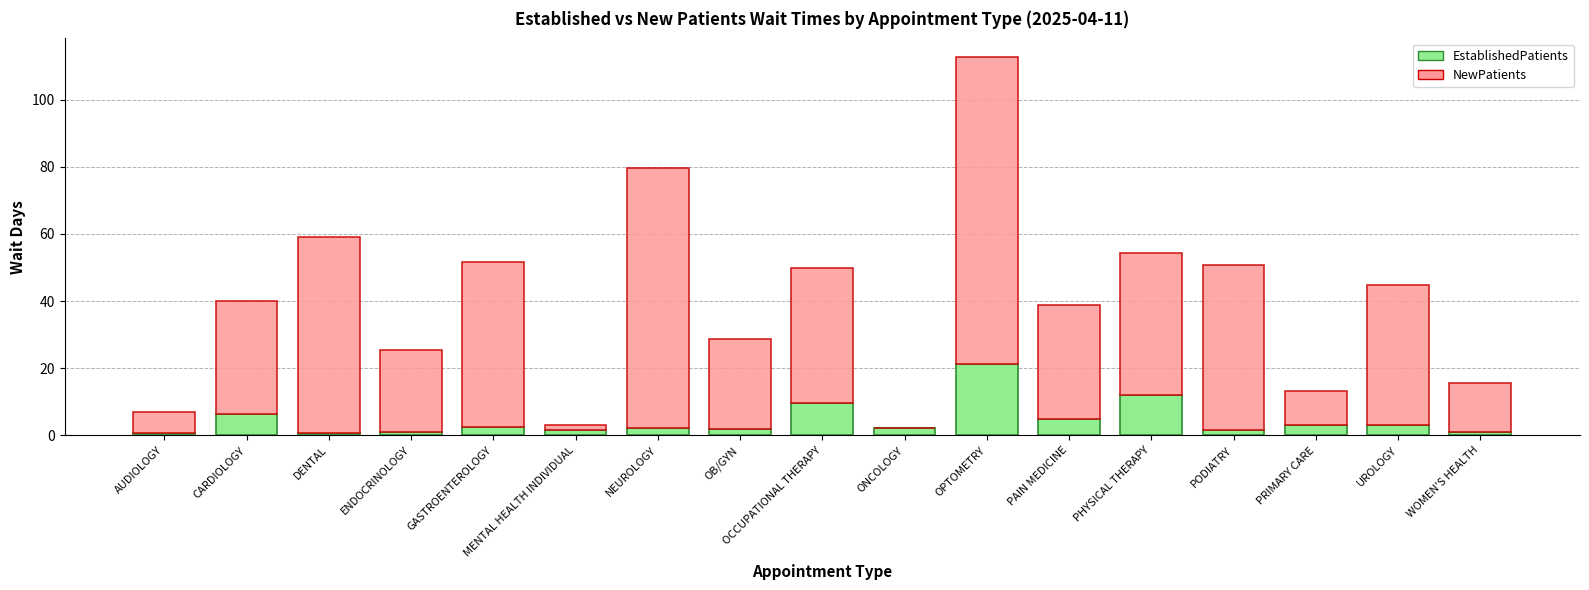

At which label does EstablishedPatients first exceed 2?

CARDIOLOGY